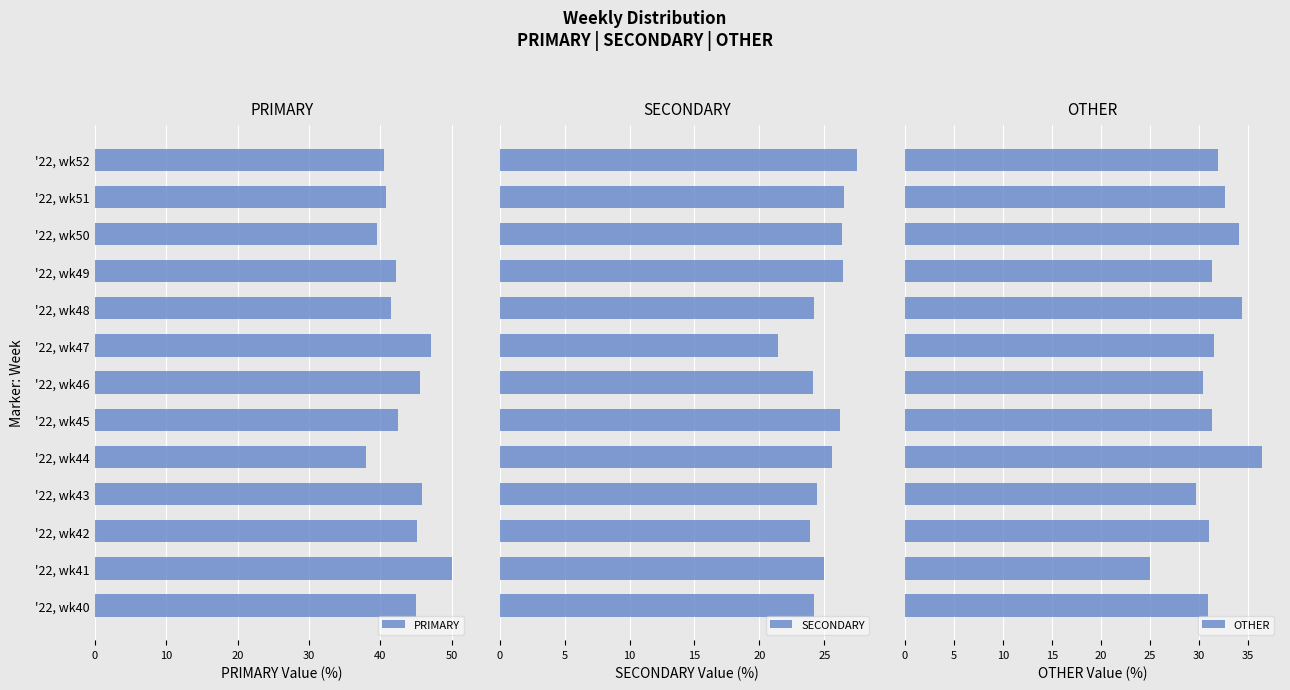

Rank the series by their average value, from highest to lowest.

PRIMARY, OTHER, SECONDARY